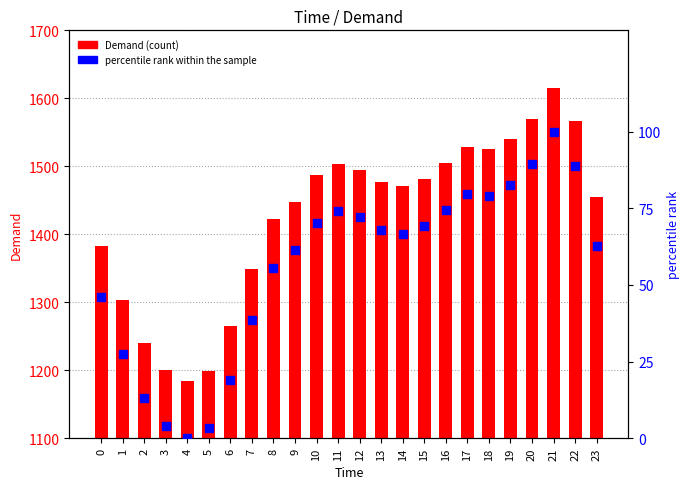

Which series has the largest total across all categories?

Demand